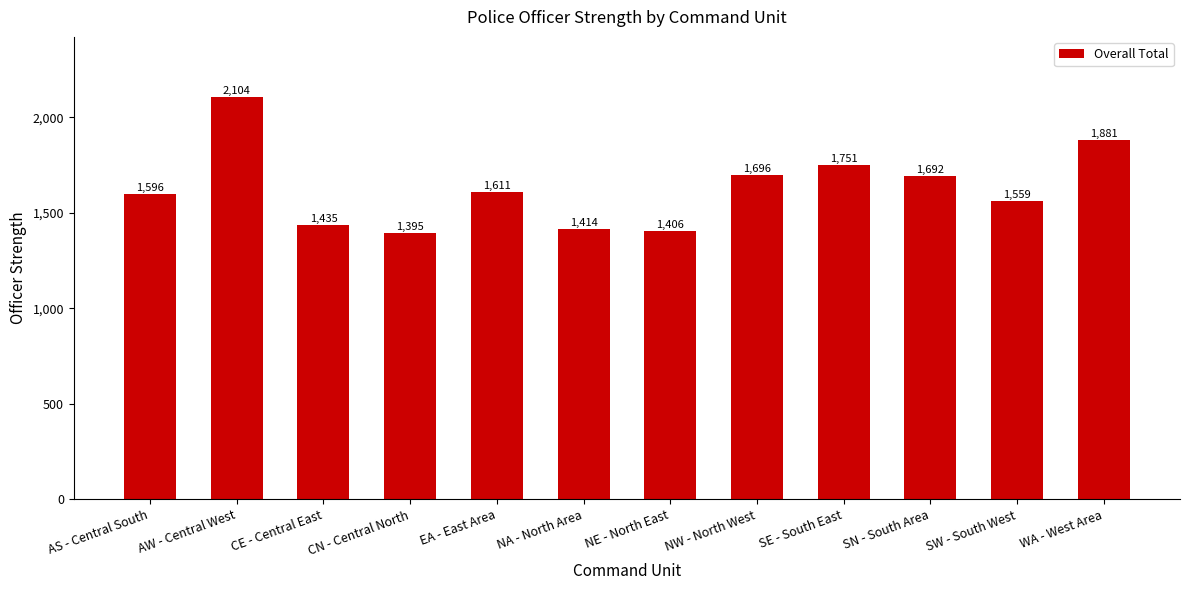

At which category does the chart reach its minimum across all series?

CN - Central North